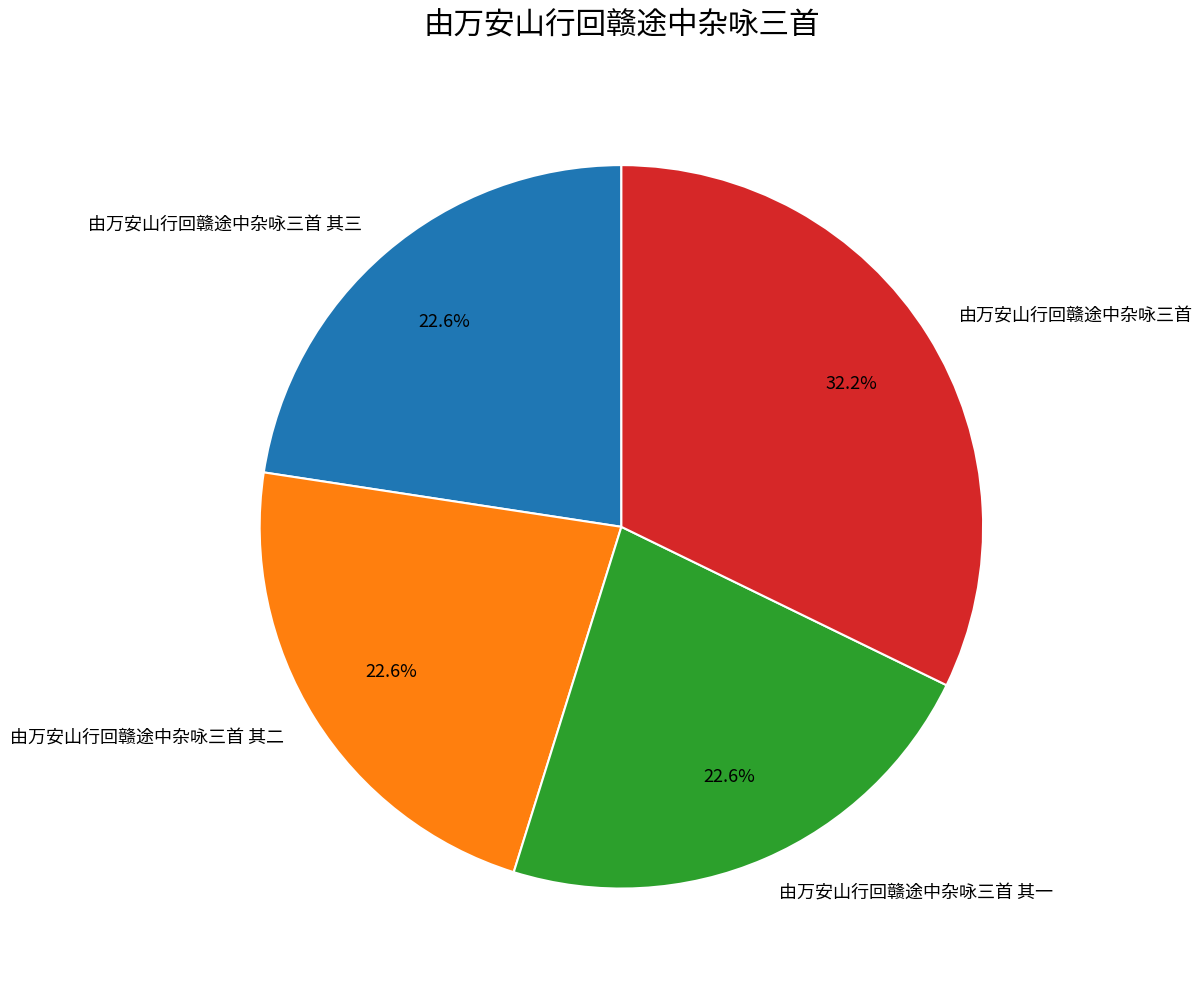

What is the total percentage of 由万安山行回赣途中杂咏三首 其一 and 由万安山行回赣途中杂咏三首 其三?

45.2%